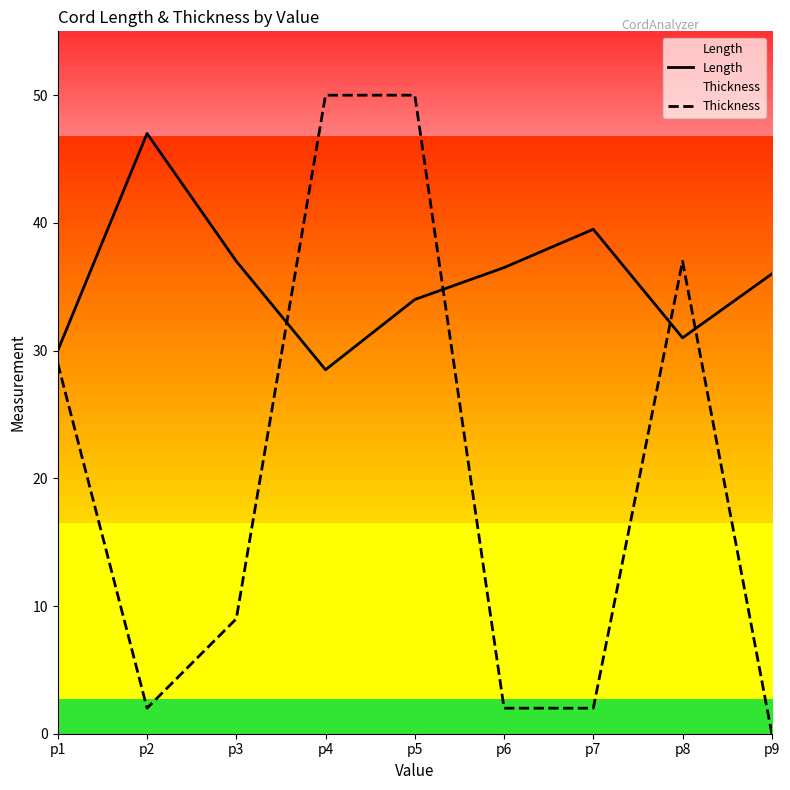

At which label does Thickness first exceed 9?

p1